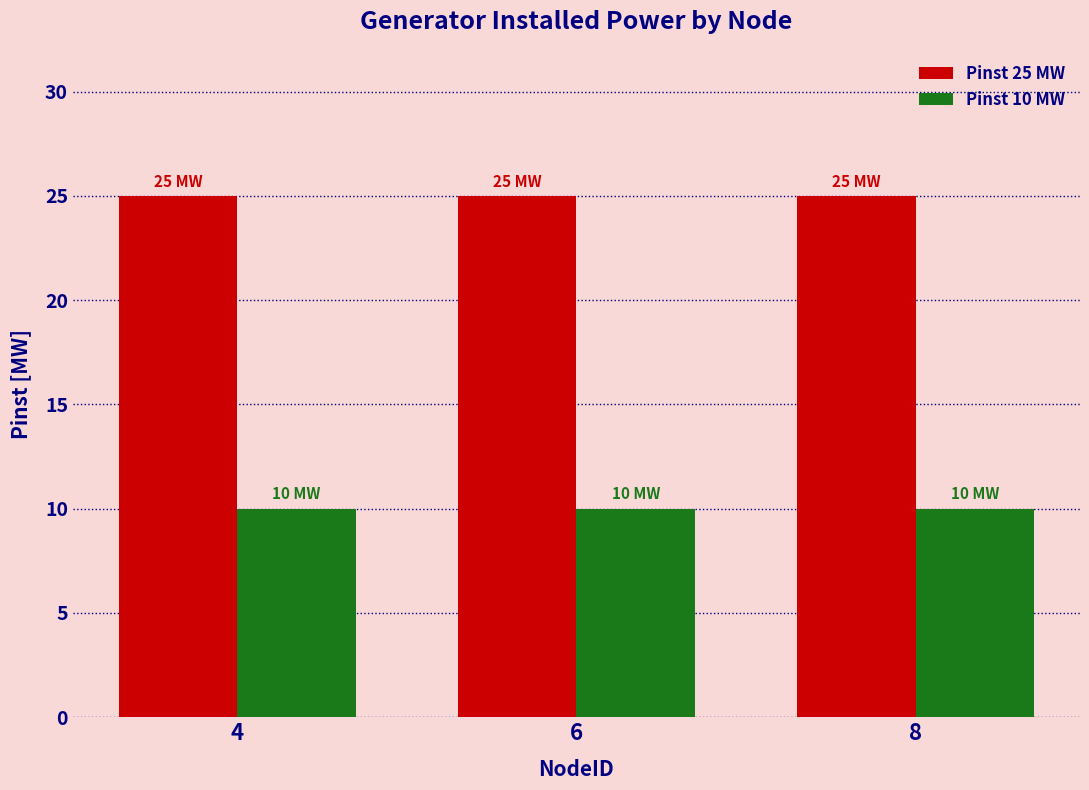

What is the value of the Pinst 25 MW bar at the 1st from the left?

25